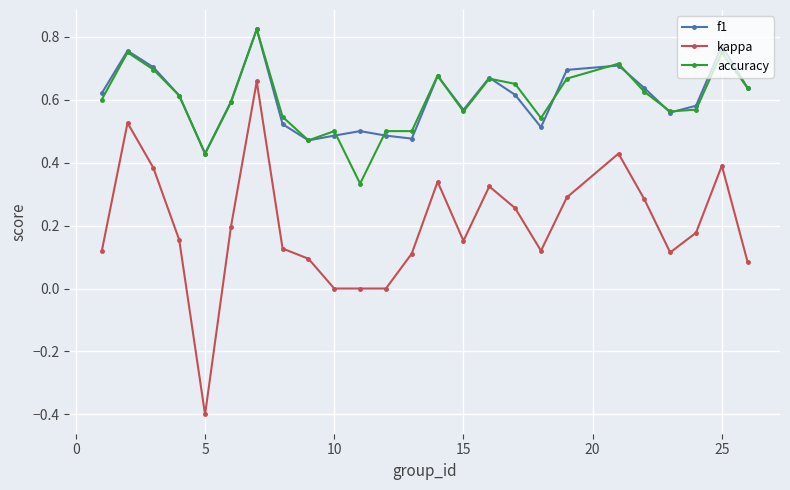

Which series has the widest spread of values?

kappa